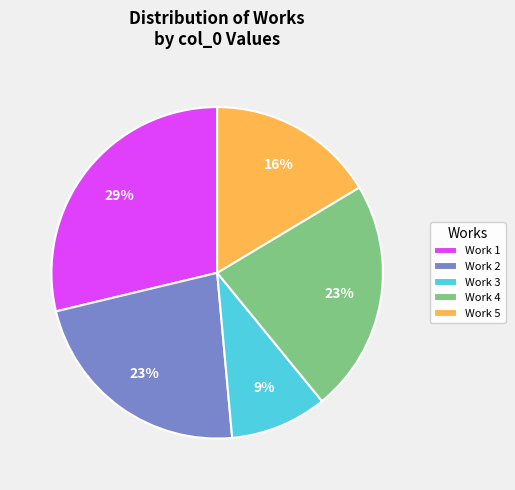

To the nearest percent, what percentage of the pie is Work 5?

16%